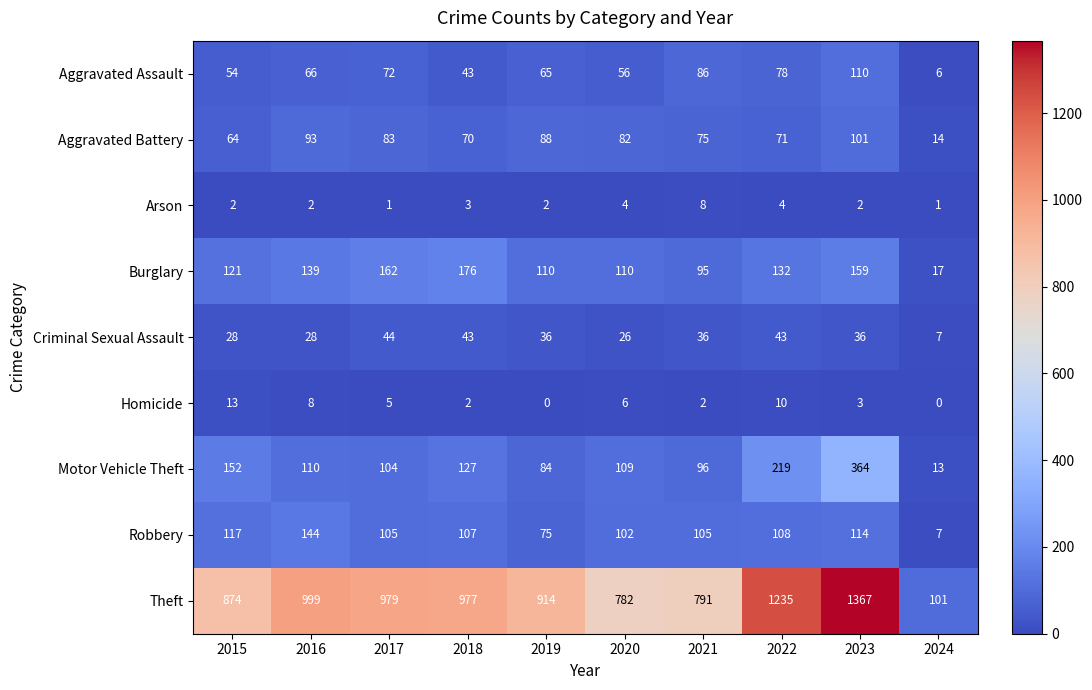

Which series changed the most between 2017 and 2023?

Theft